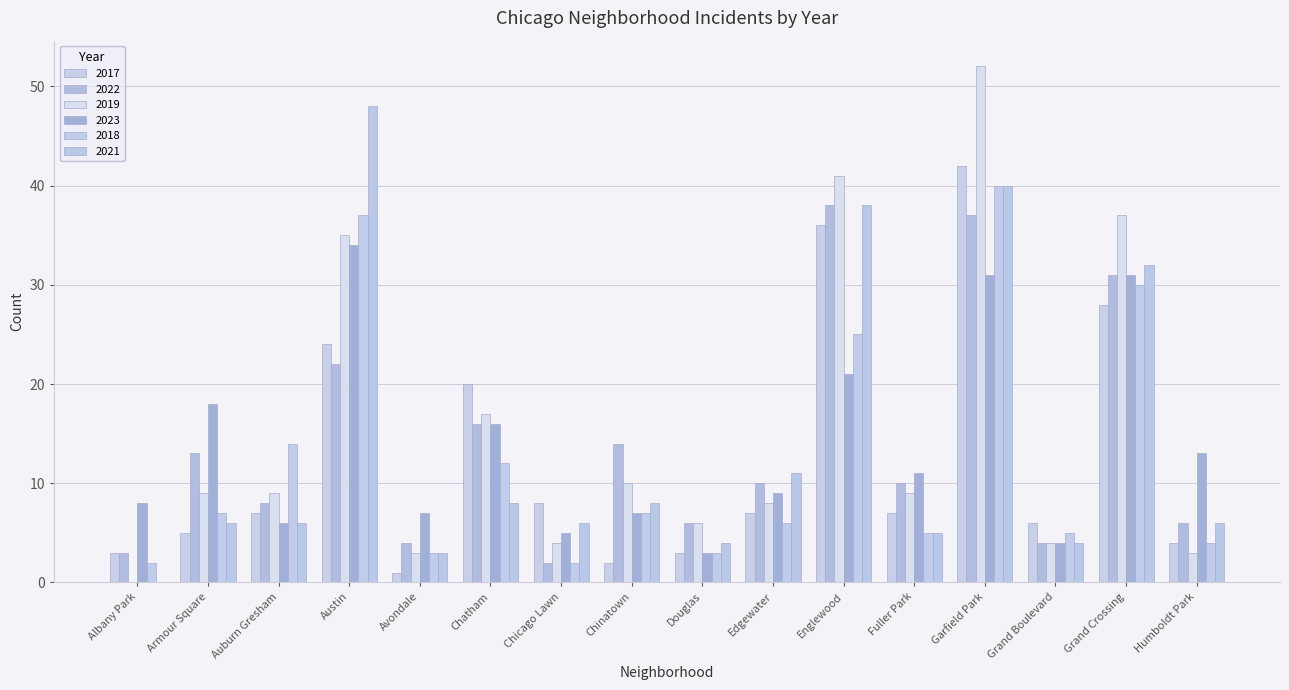

The value of 2022 at Edgewater is 10. True or false?

True